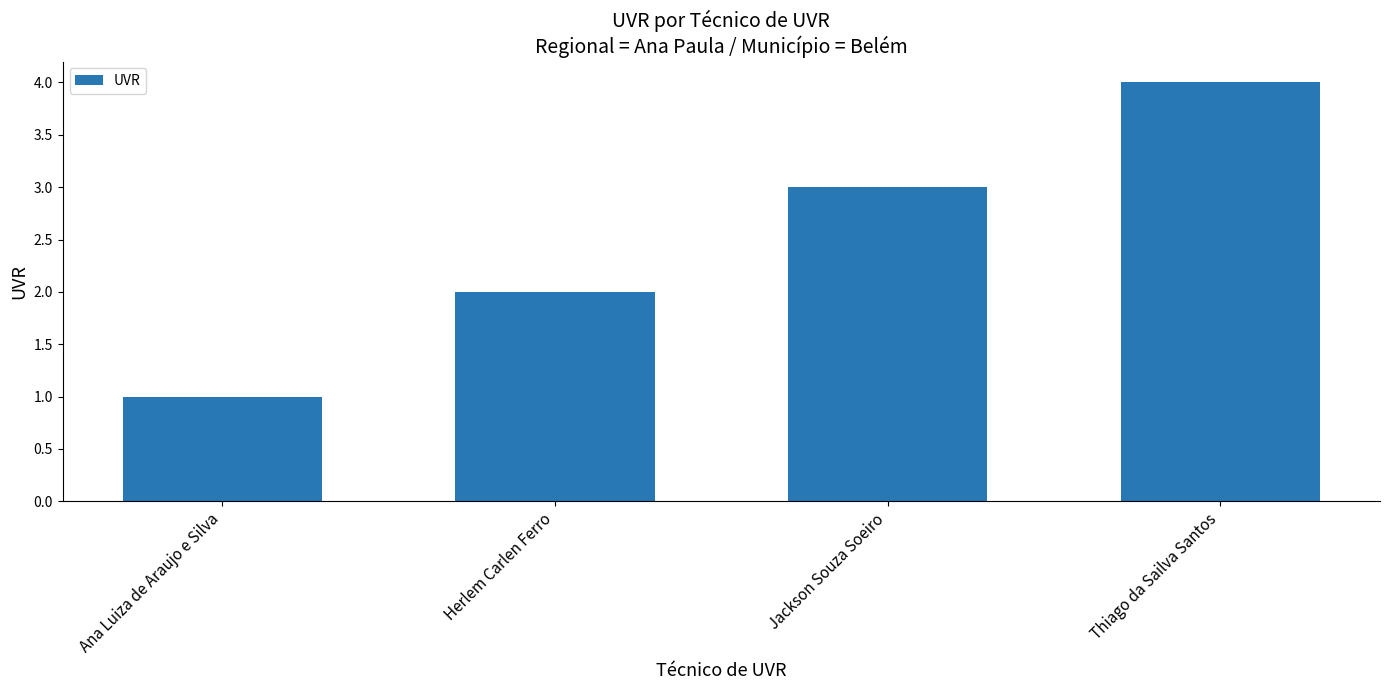

What is the greatest value displayed?

4